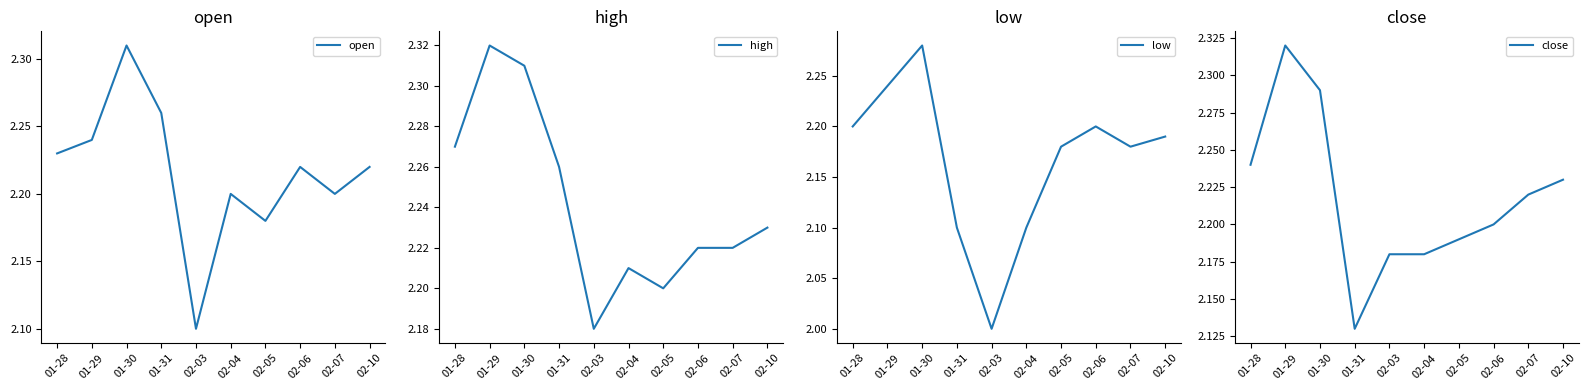

At which category is the sum across all series the highest?

01-30